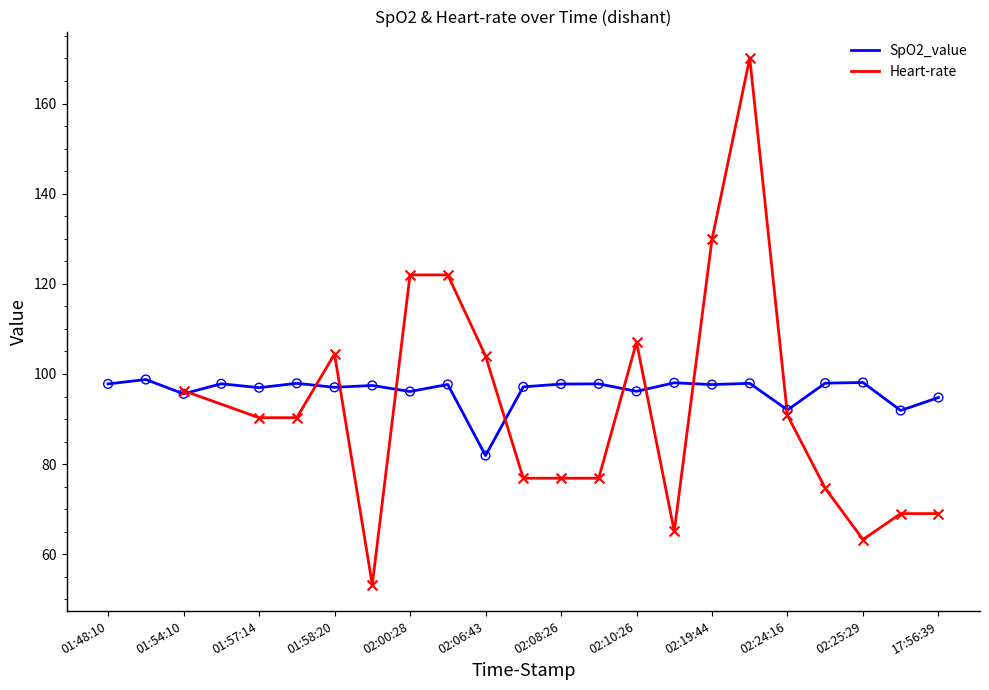

Between 02:23:49 and 01:49:35, which is larger?

01:49:35